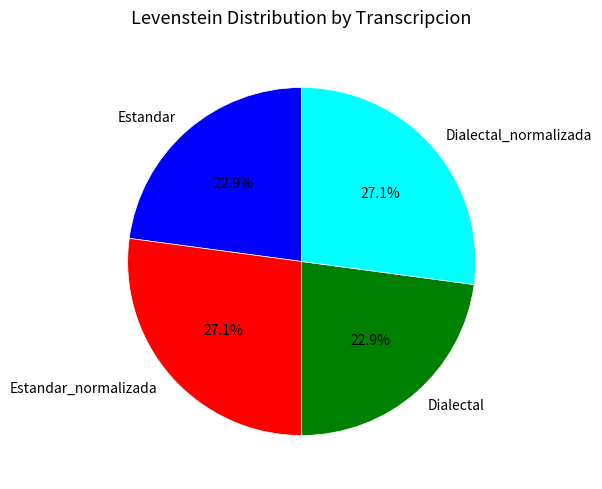

Does any single category account for the majority?

No